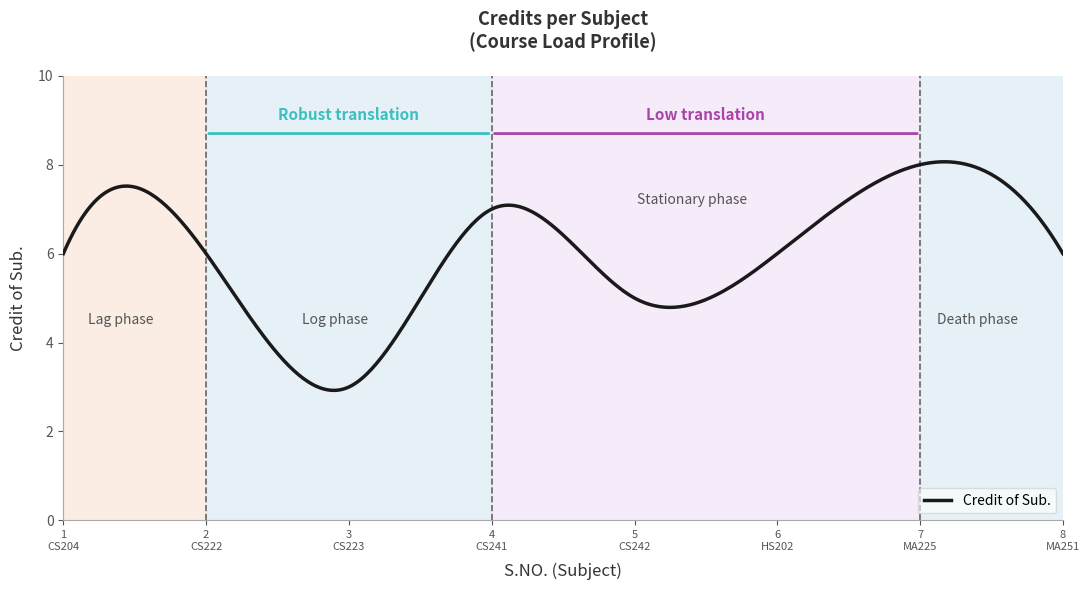

What is the smallest value displayed?

2.9